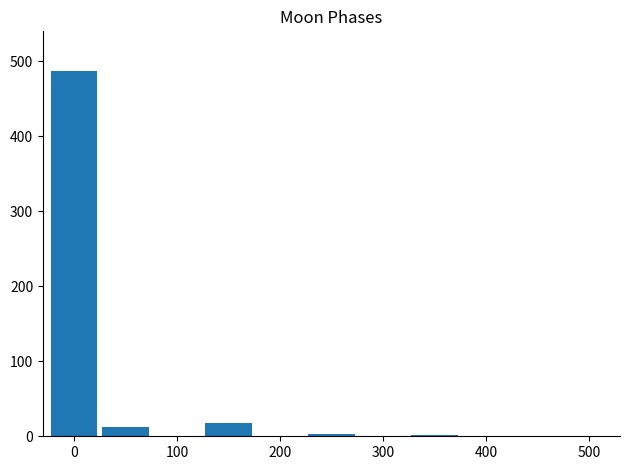

What is the maximum value shown in the chart?

487